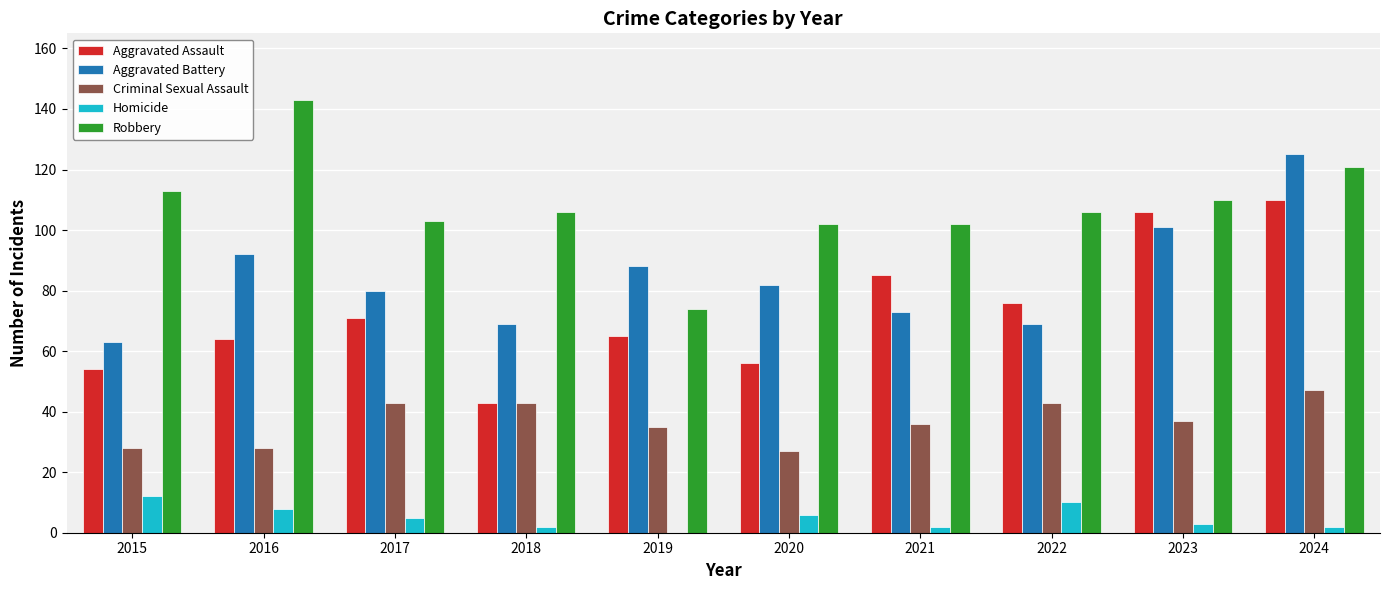

What is the sum of all Homicide values?

50